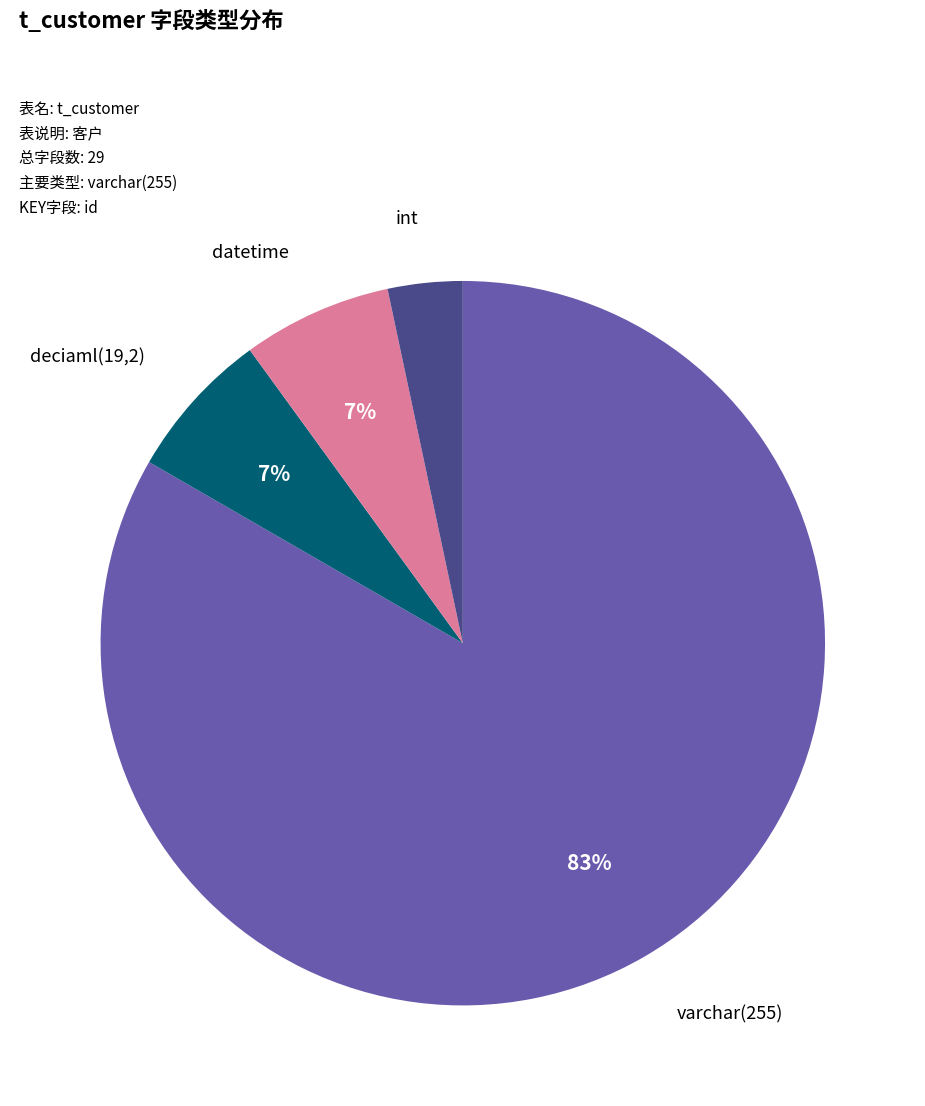

To the nearest percent, what is the combined percentage of datetime and varchar(255)?

90%